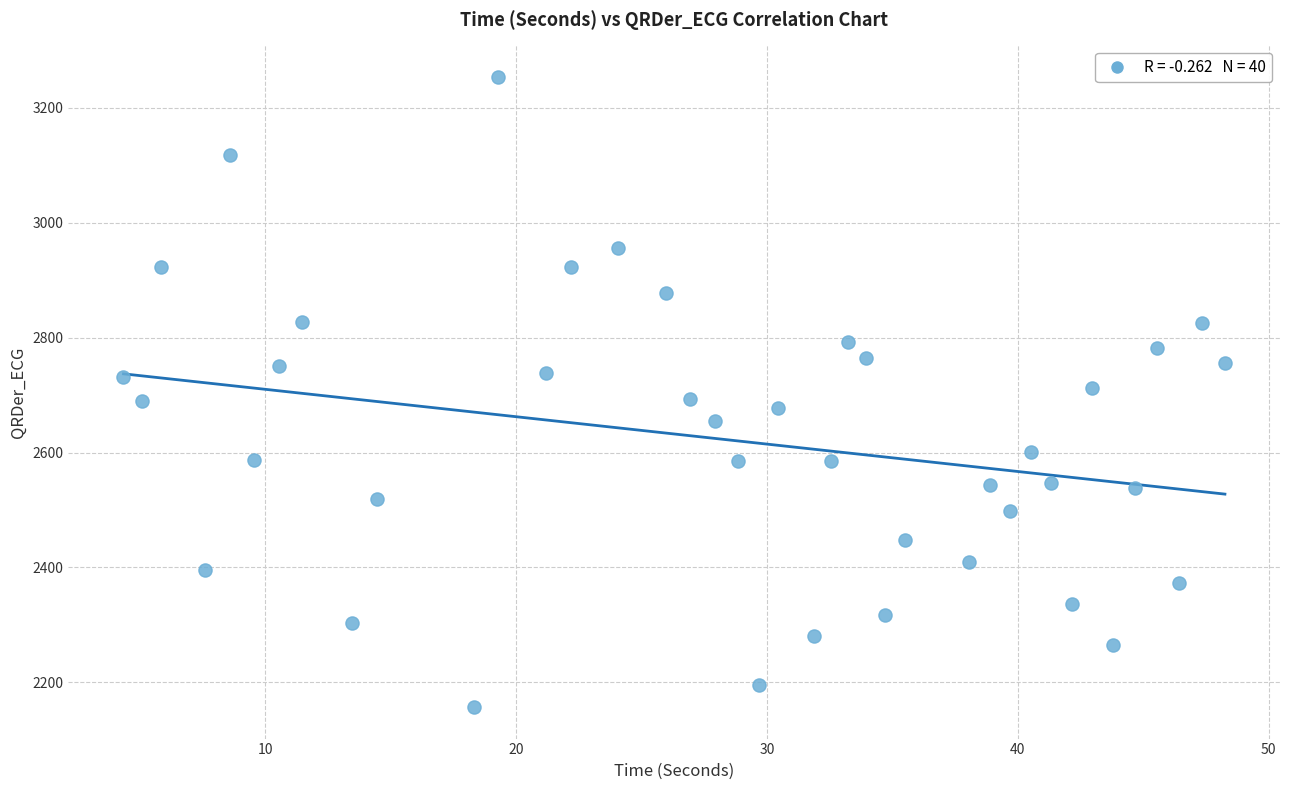

What is the range of Y values (max minus min)?

1096.7